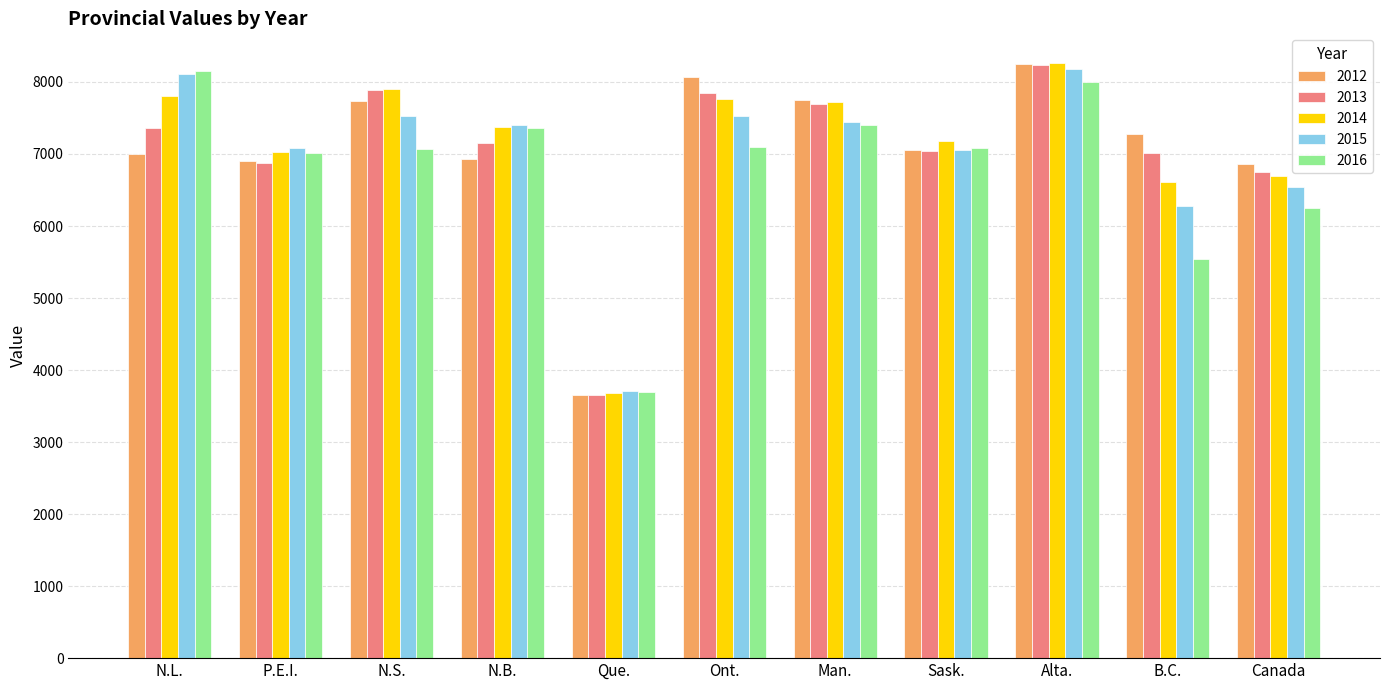

Which label corresponds to the smallest value in the chart?

Que.